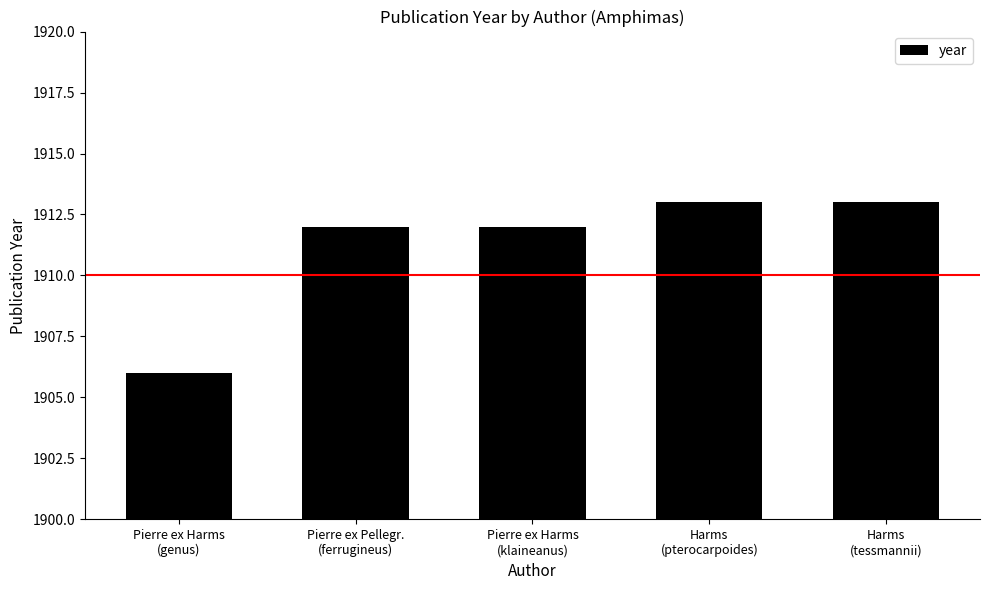

The chart shows a value of 1913 at Harms
(pterocarpoides). True or false?

True